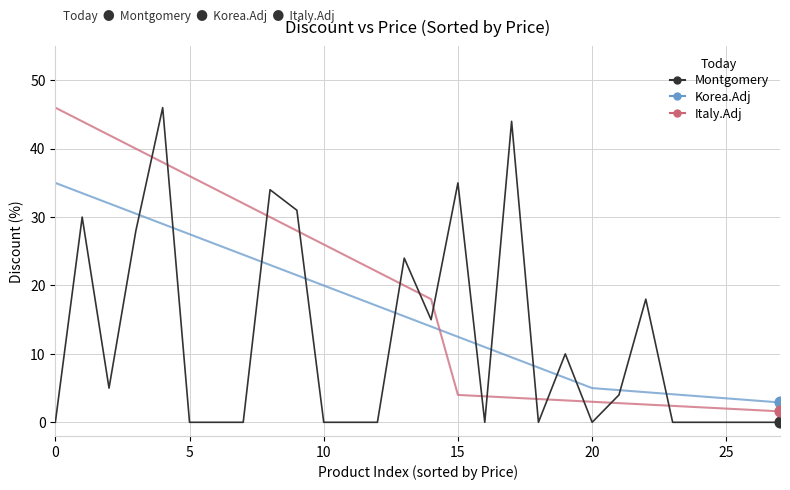

Which series has the largest range (max minus min)?

Montgomery